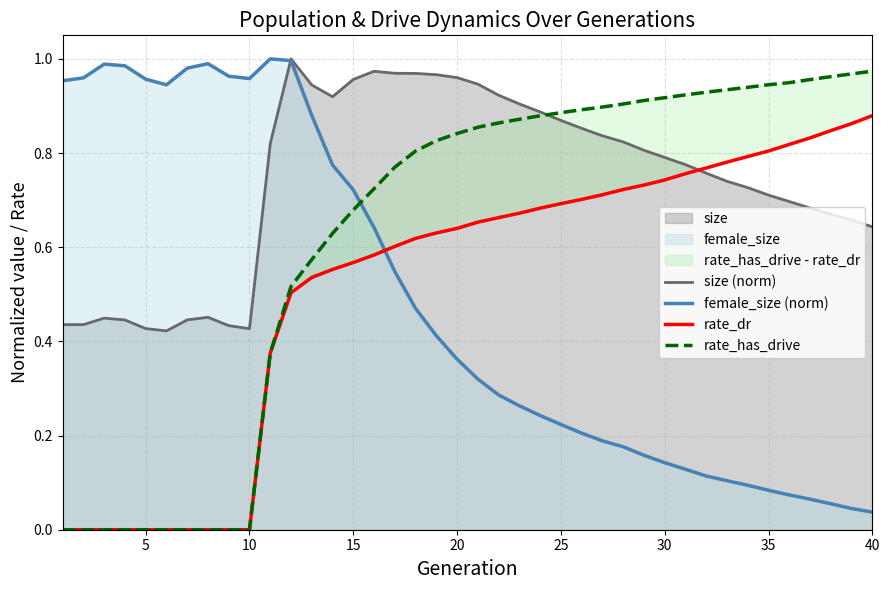

Rank the series by their maximum value, from highest to lowest.

size (norm), female_size (norm), rate_has_drive, rate_dr